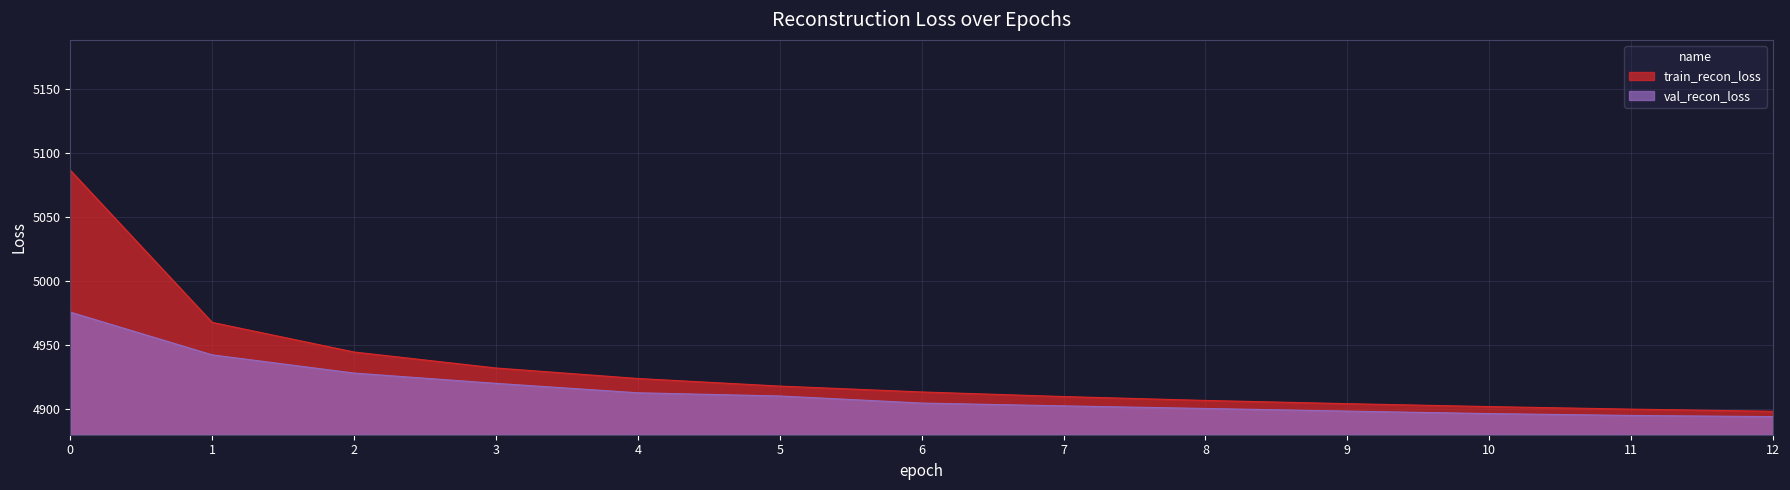

Reading left to right, extract all data points from this chart.

train_recon_loss: 5086.4	4967.7	4944.6	4932.1	4923.9	4918.0	4913.4	4909.8	4906.8	4904.2	4902.0	4900.0	4898.3
val_recon_loss: 4975.7	4942.3	4928.1	4920.1	4912.7	4910.2	4904.7	4902.5	4900.5	4898.4	4896.5	4895.0	4894.1